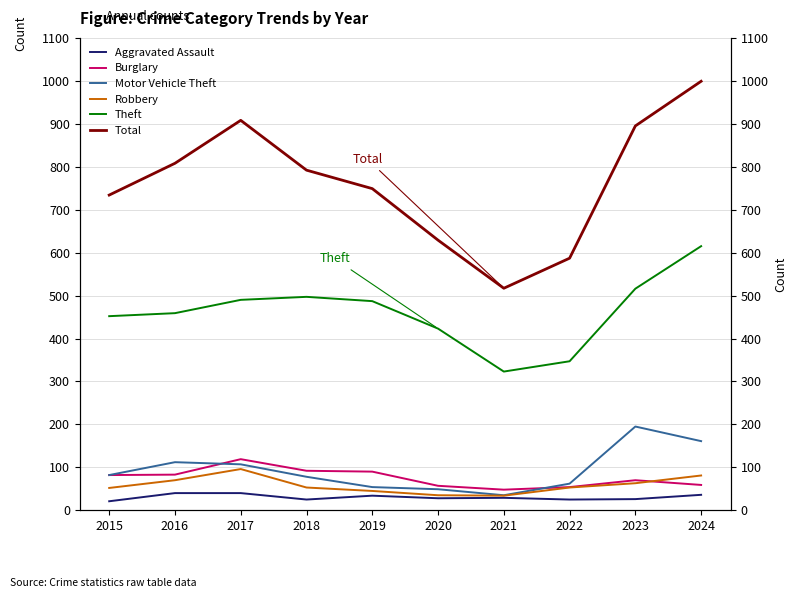

Reading left to right, list all the values displayed in this chart.

Aggravated Assault: 2015=21	2016=40	2017=40	2018=25	2019=34	2020=28	2021=29	2022=25	2023=26	2024=36
Burglary: 2015=82	2016=83	2017=119	2018=92	2019=90	2020=57	2021=48	2022=54	2023=70	2024=59
Motor Vehicle Theft: 2015=82	2016=112	2017=107	2018=78	2019=54	2020=49	2021=35	2022=62	2023=195	2024=161
Robbery: 2015=52	2016=70	2017=96	2018=53	2019=45	2020=35	2021=34	2022=53	2023=63	2024=81
Theft: 2015=452	2016=459	2017=490	2018=497	2019=487	2020=423	2021=323	2022=347	2023=516	2024=615
Total: 2015=734	2016=808	2017=908	2018=792	2019=749	2020=629	2021=517	2022=587	2023=895	2024=999